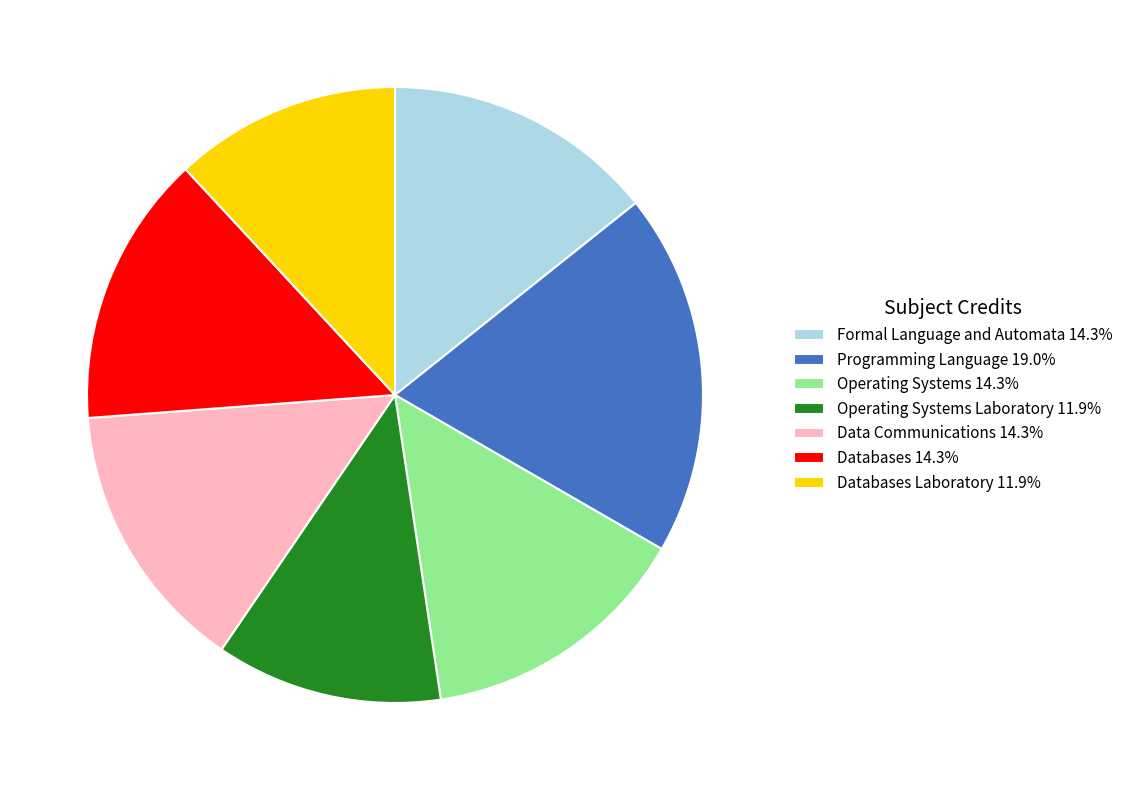

Do Operating Systems Laboratory 11.9% and Data Communications 14.3% together represent more than half of the pie?

No